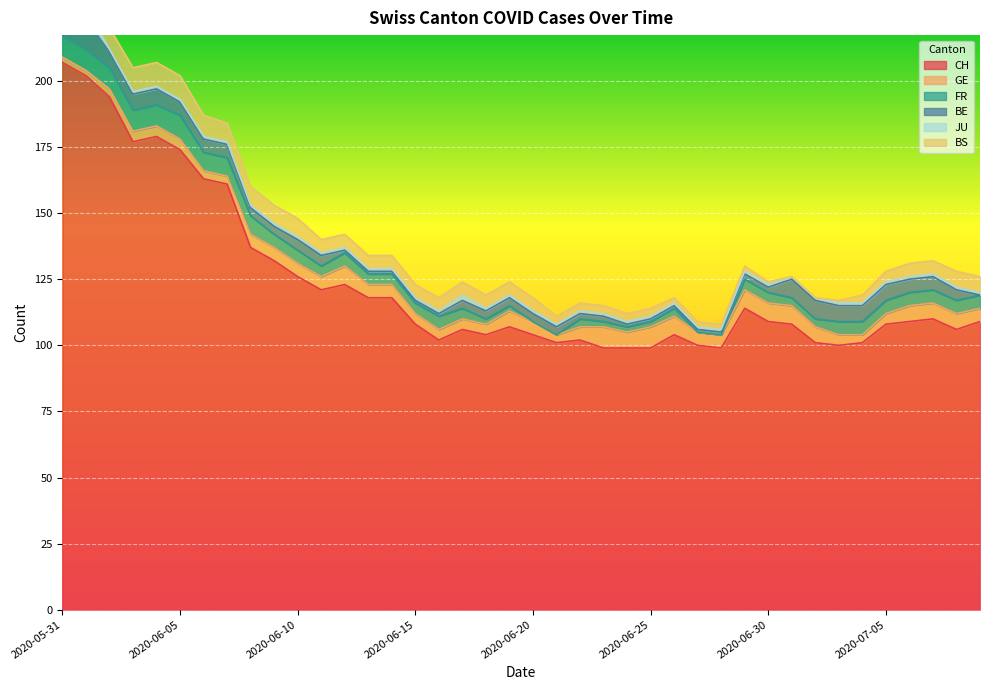

List the series in order of their peak value, lowest first.

JU, GE, FR, BS, BE, CH